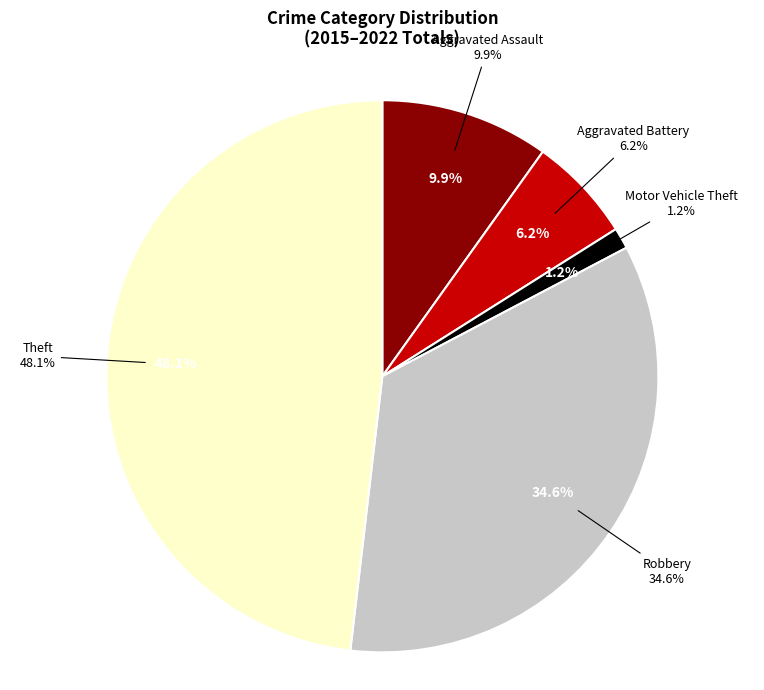

What portion of the pie excludes Aggravated Assault?

90.1%